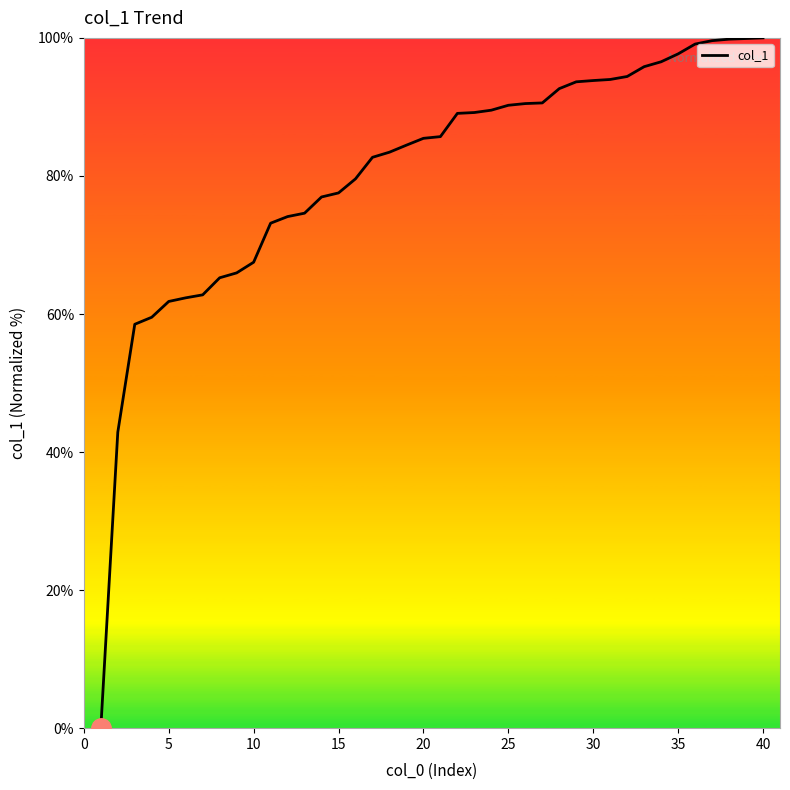

What is the difference between the maximum and minimum values?

100.0